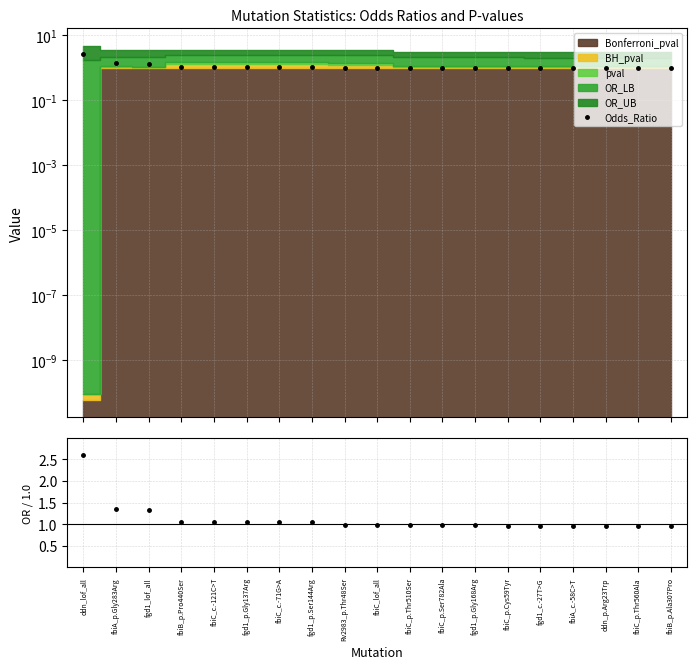

What is the difference between the maximum and second lowest values in the OR / 1.0 series?

1.6